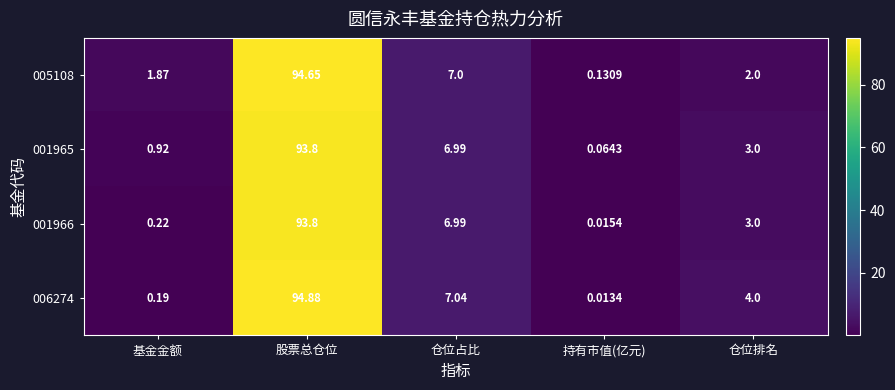

Where is 005108 nearest to the value 47?

仓位占比